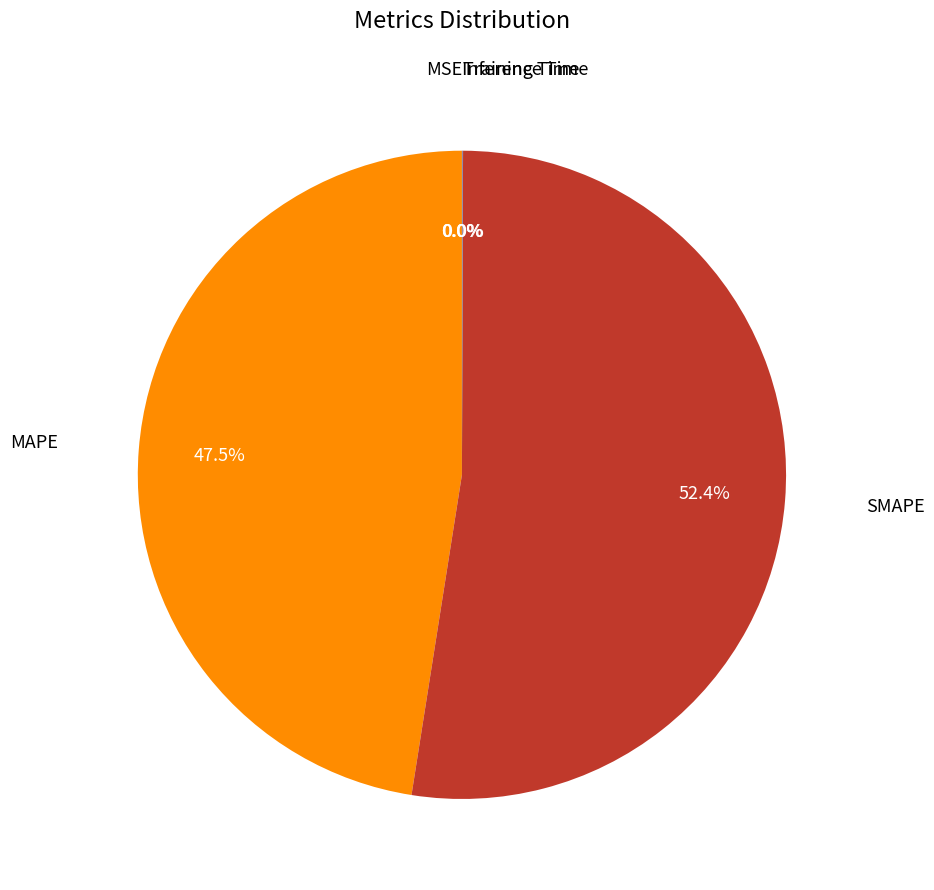

Does any single category account for the majority?

Yes